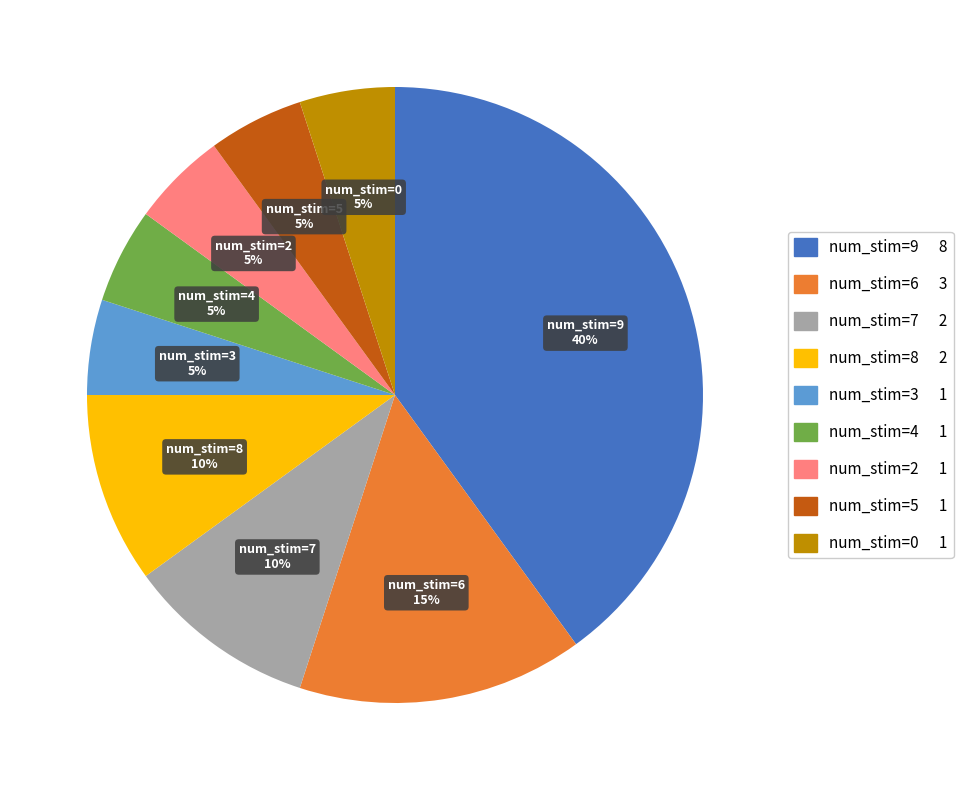

Is there any slice that represents more than half of the pie?

No